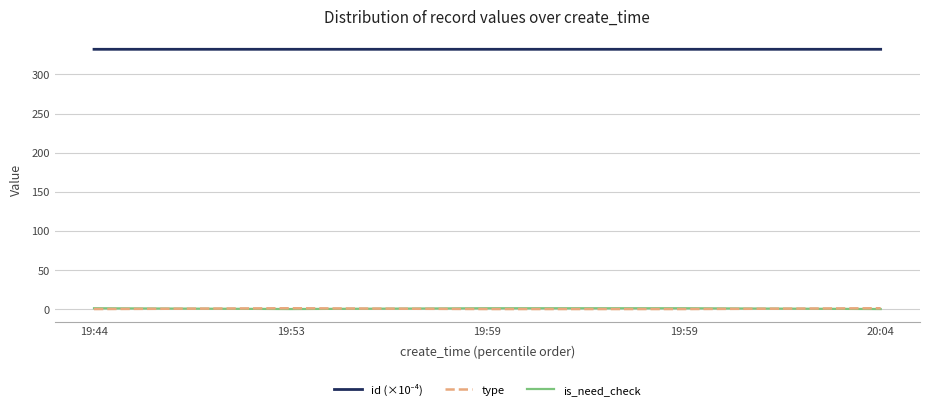

What is the sum of the is_need_check values at 19:44 and 19:53?

1.0